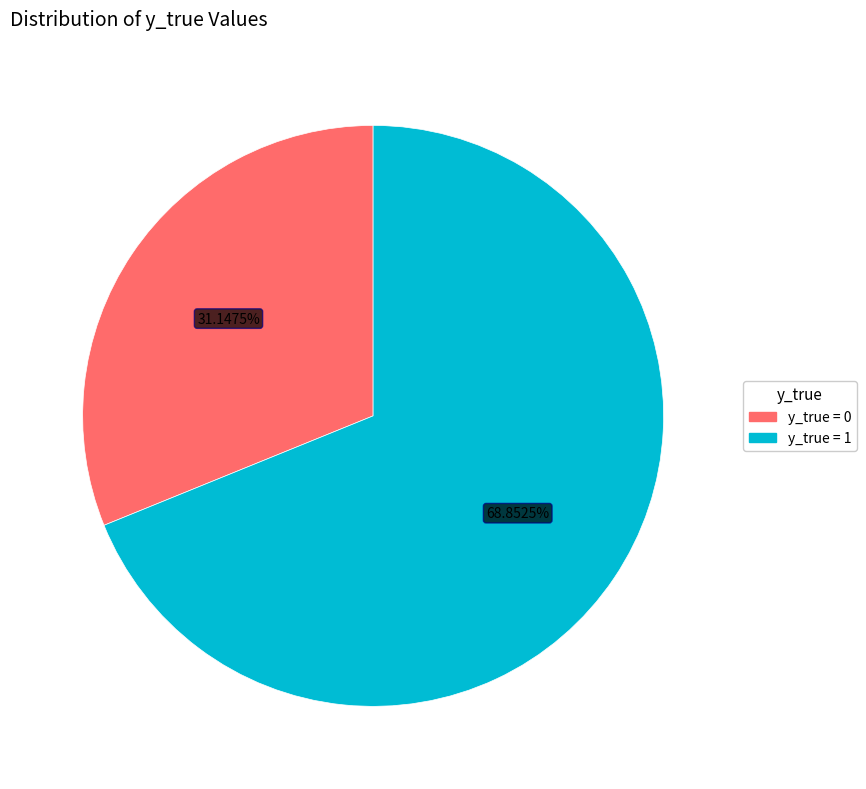

What percentage do y_true = 0 and y_true = 1 together represent?

100.0%